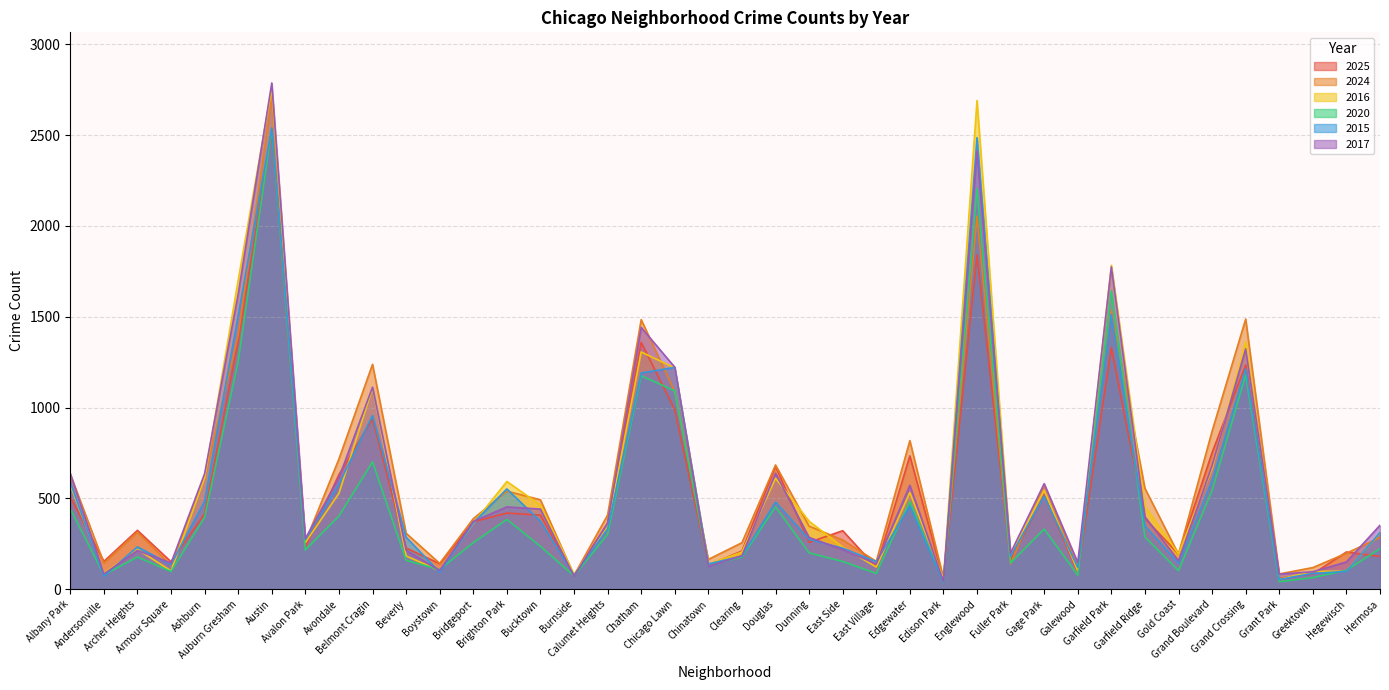

Reading left to right, list all the values displayed in this chart.

2025: 508	153	324	151	415	1364	2519	233	631	937	227	140	371	419	408	74	364	1359	988	134	210	677	258	322	120	734	53	1840	160	519	94	1329	389	194	752	1234	60	84	205	180
2024: 633	144	314	132	613	1400	2708	261	717	1238	308	142	388	540	492	76	408	1484	1088	164	256	684	347	271	153	818	61	2053	140	575	122	1531	555	192	870	1487	84	119	198	285
2016: 573	88	219	101	612	1701	2759	257	528	1107	183	102	362	593	463	82	343	1306	1218	139	204	611	374	232	122	532	57	2690	189	545	101	1783	456	194	664	1362	55	98	99	310
2020: 442	79	177	98	396	1254	2533	216	403	701	159	108	256	384	236	73	302	1175	1092	131	177	453	200	153	87	483	37	2205	145	331	77	1643	287	102	543	1180	41	64	104	223
2015: 588	72	233	135	485	1508	2539	272	580	956	286	93	365	552	374	77	332	1190	1221	139	182	480	274	226	152	457	39	2486	182	512	120	1513	350	142	599	1213	54	87	98	312
2017: 637	84	213	144	636	1625	2787	279	614	1112	214	103	373	453	441	72	363	1441	1222	126	184	638	285	218	139	572	43	2412	199	581	147	1774	399	156	680	1323	83	96	150	352